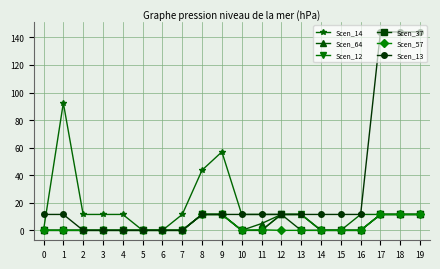

What is the total value across all series at 1?

104.0